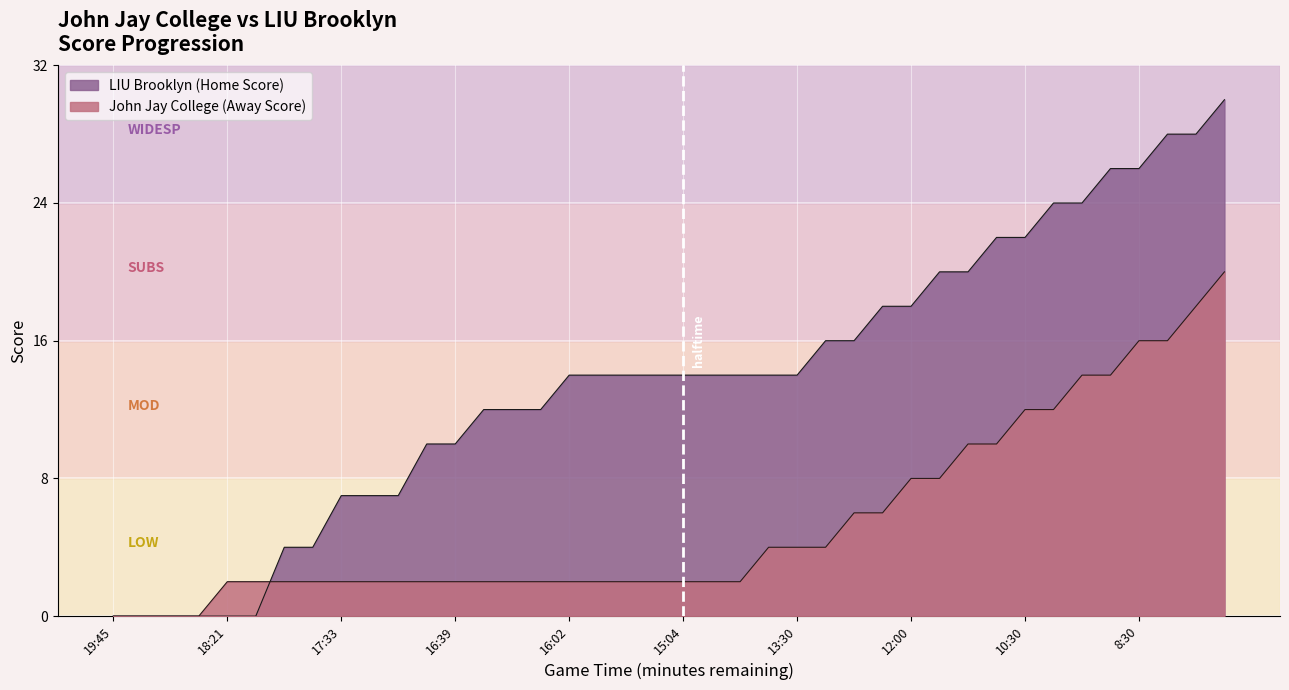

List the series in order of their peak value, highest first.

LIU Brooklyn (Home Score), John Jay College (Away Score)